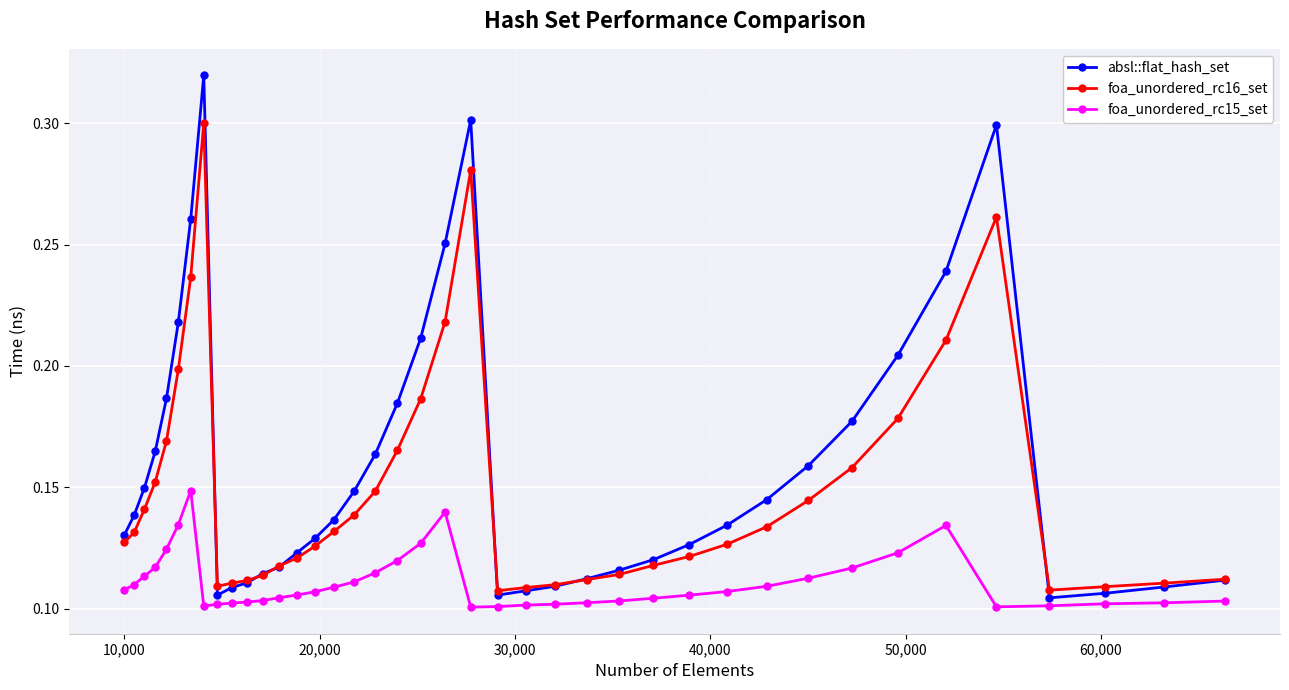

How many lines are shown in the chart?

3